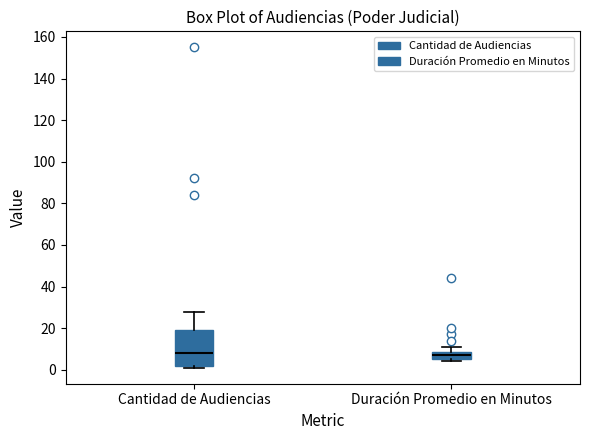

Where does the median line of the box for Cantidad de Audiencias sit on the y-axis? The values are not printed on the chart, so give them approximately, as read against the axis.

8